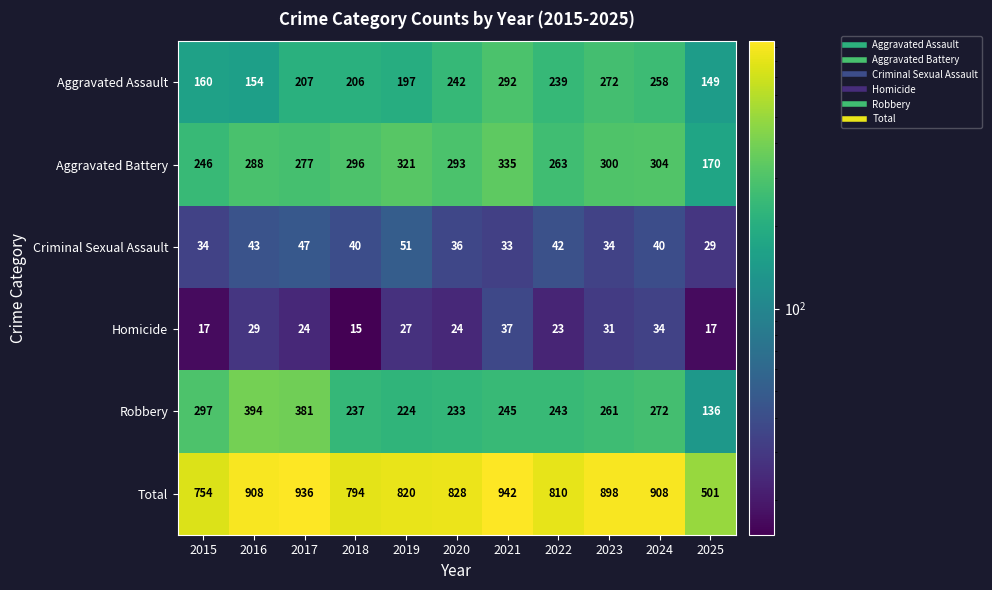

The value of Aggravated Battery at 2022 is 263. True or false?

True